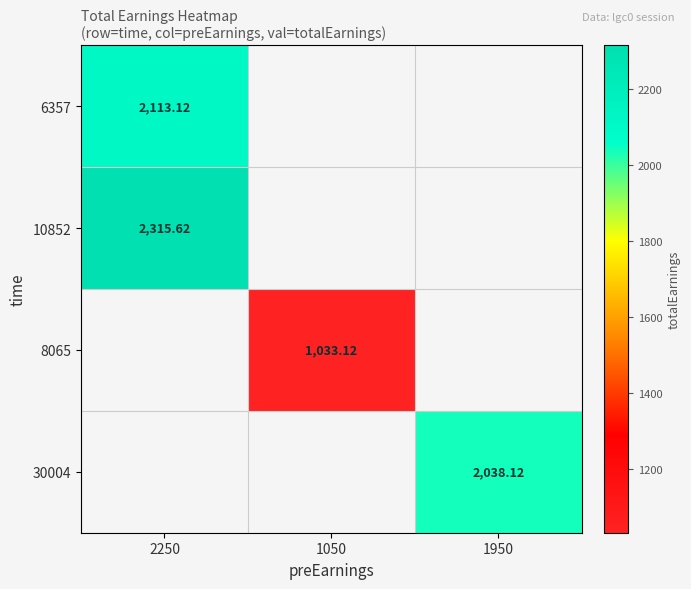

Is the value of 8065 at 1050 greater than the value of 10852 at 2250?

No